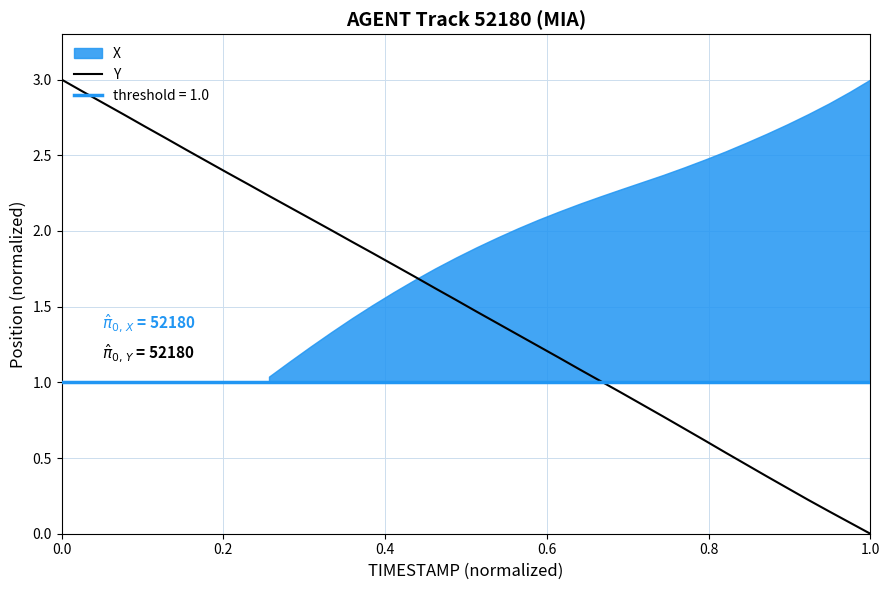

What is the maximum value for Y?

3.0